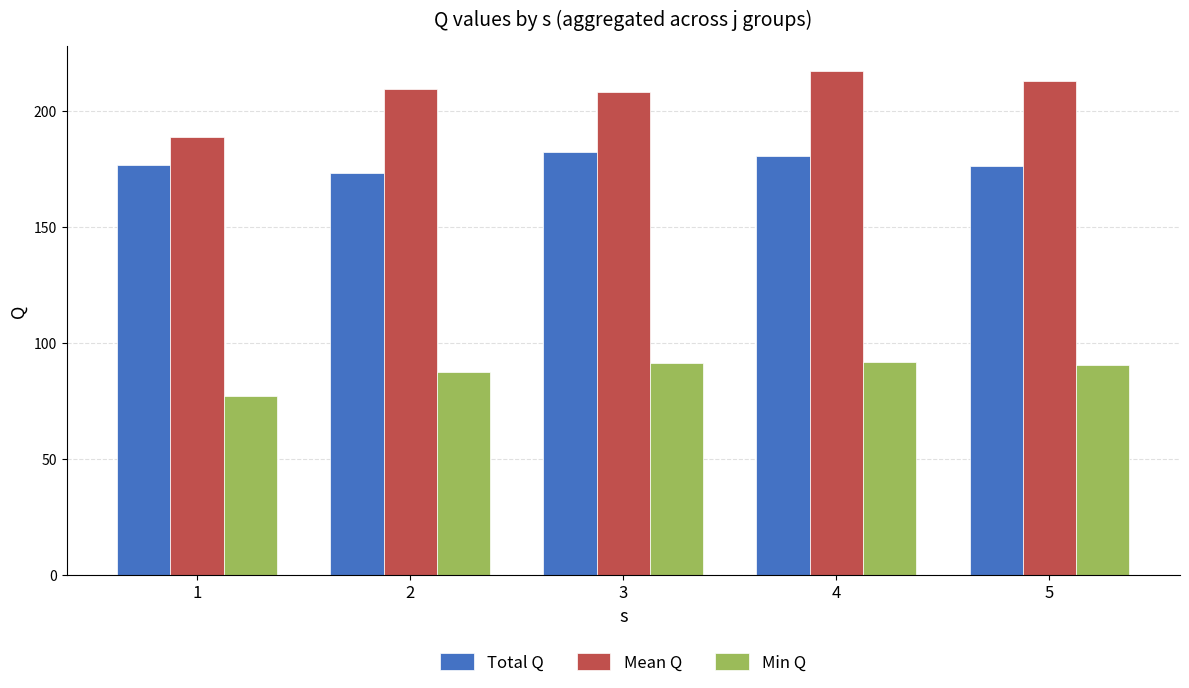

What is the smallest value displayed?

77.2